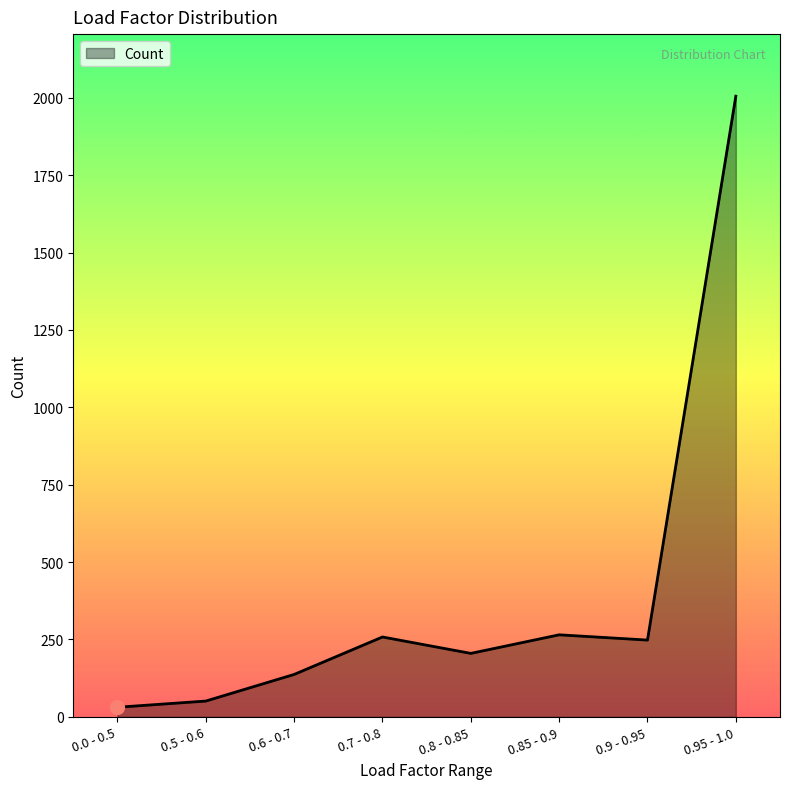

The value at 0.95 - 1.0 is 1275. True or false?

False